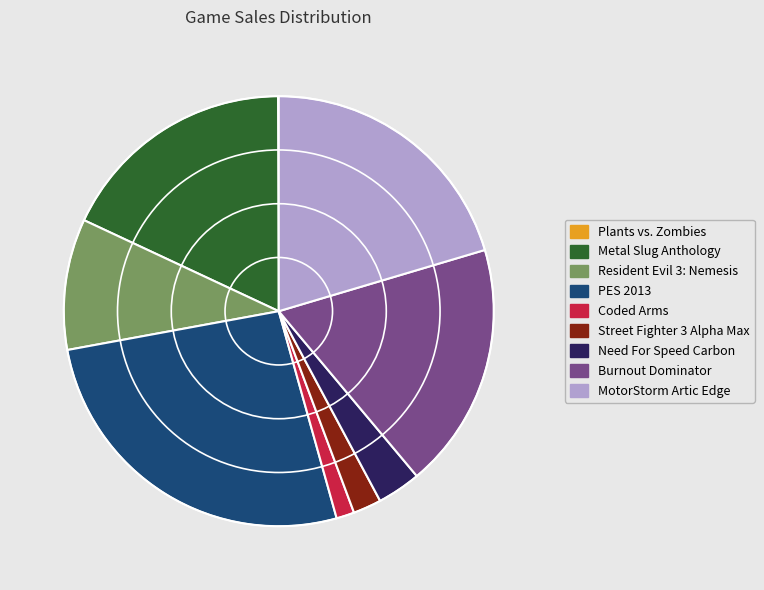

Is it true that Resident Evil 3: Nemesis is 10% of the pie?

True